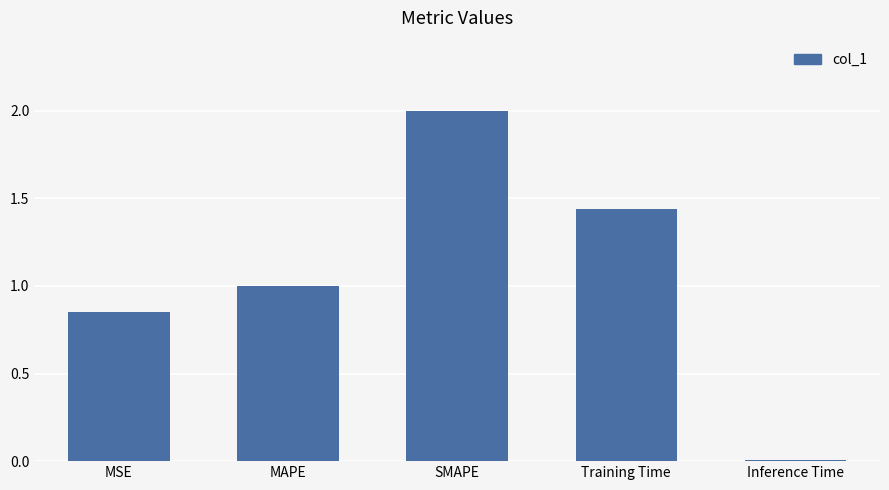

At which label is the value closest to 1?

MAPE